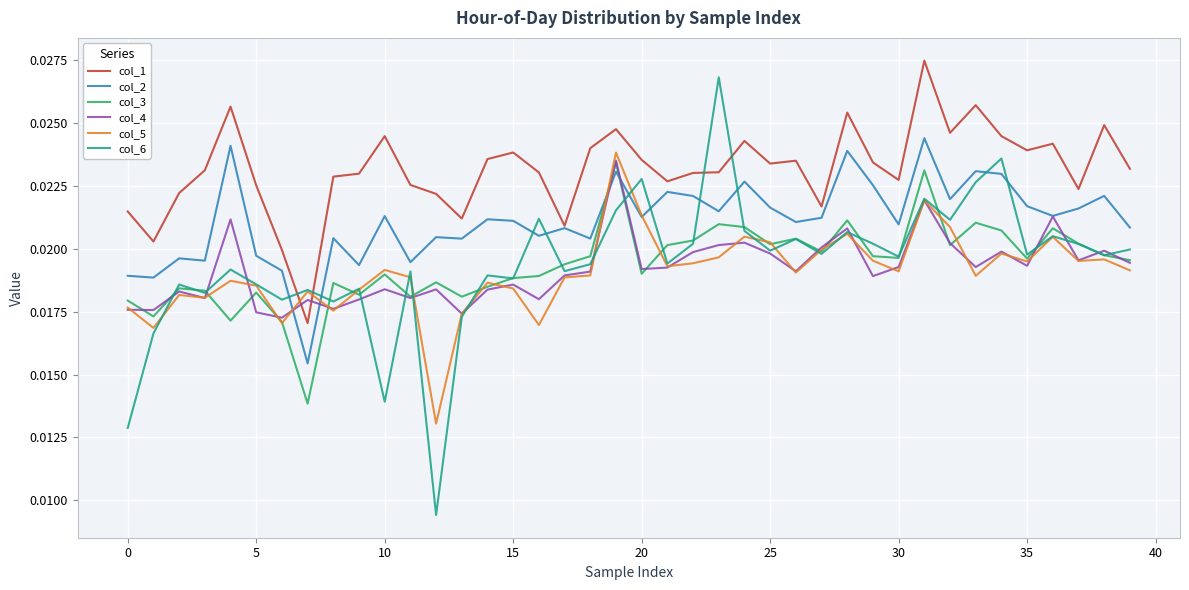

True or false: col_6 and col_2 cross at least once.

True